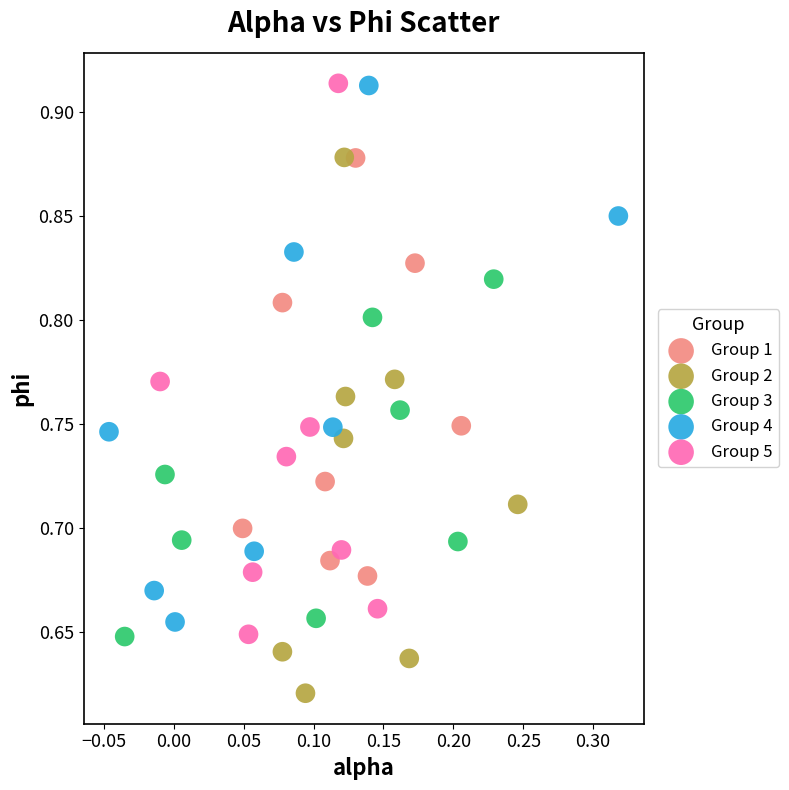

Which series contains the lowest Y value?

Group 2